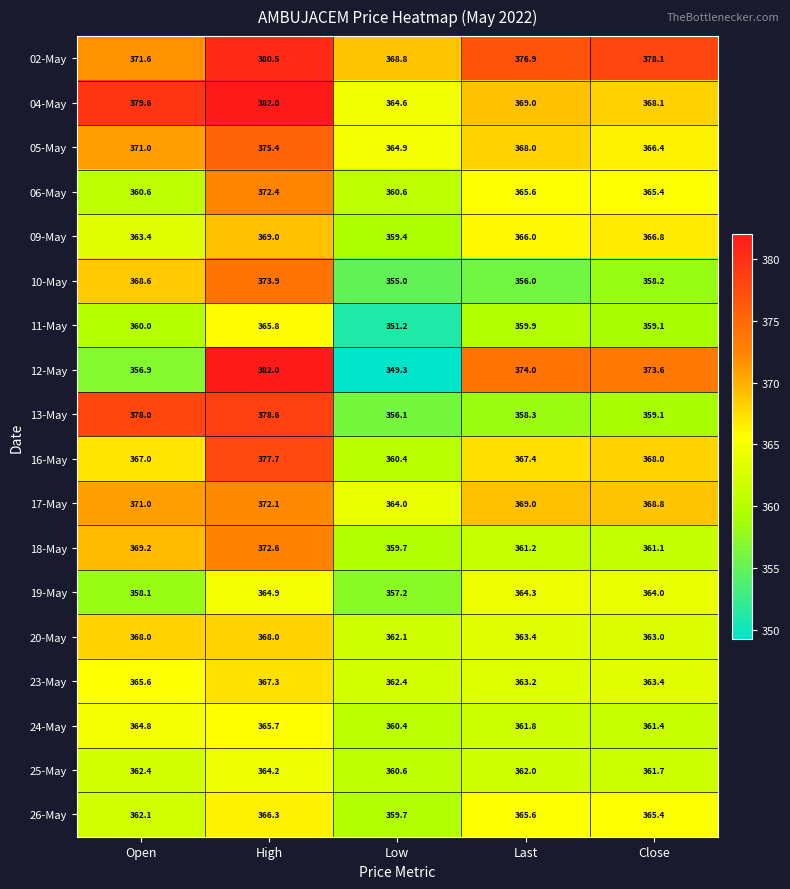

What is the sum of all 23-May values?

1821.9